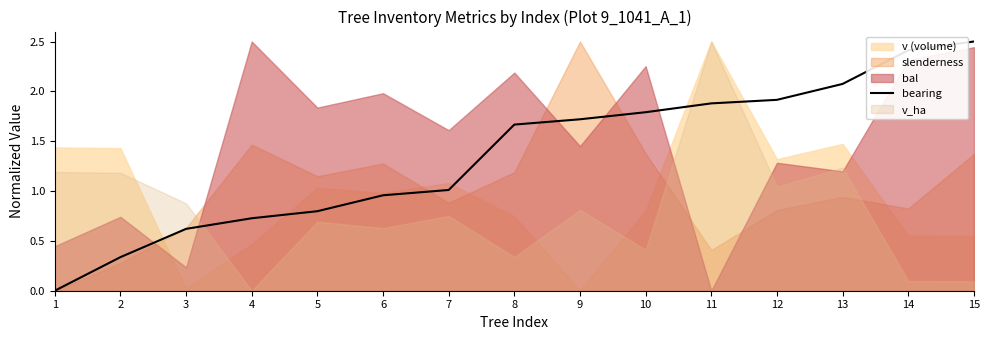

At which category does the chart reach its peak across all series?

15